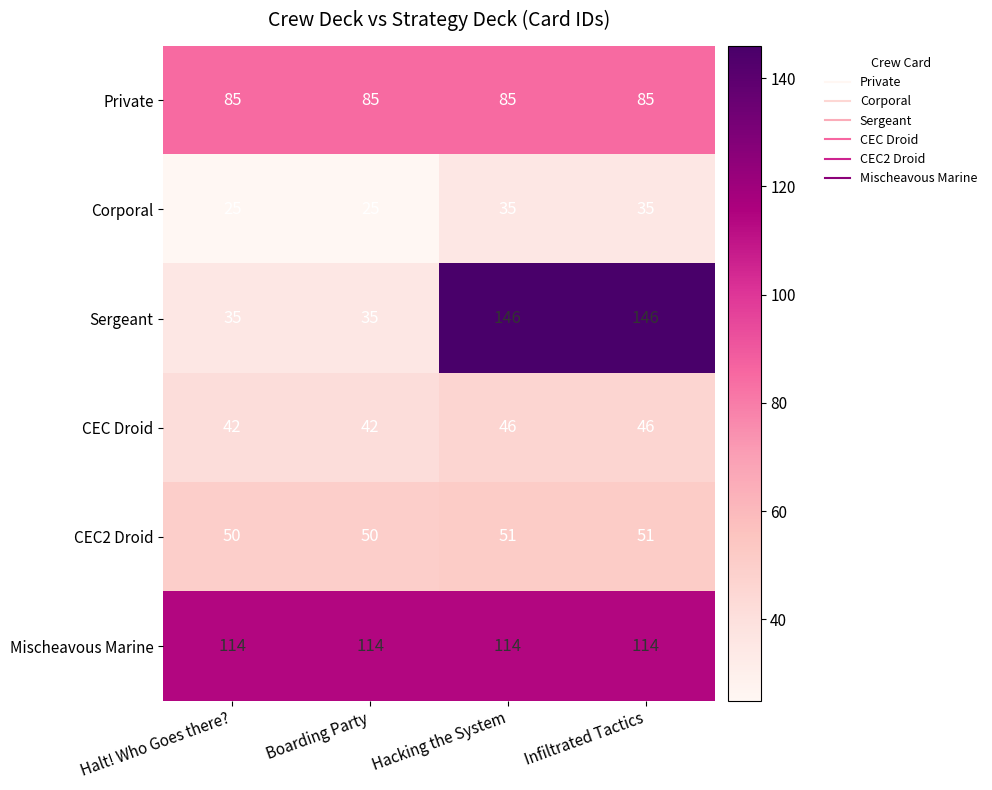

The value of Corporal at Infiltrated Tactics is 35. True or false?

True